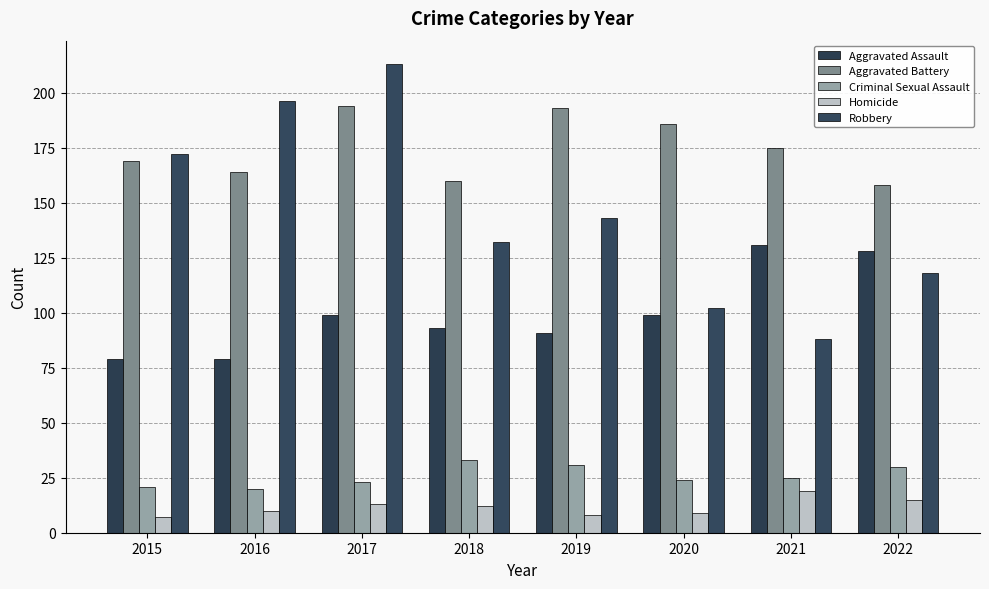

Between 2022 and 2019, which is larger?

2022